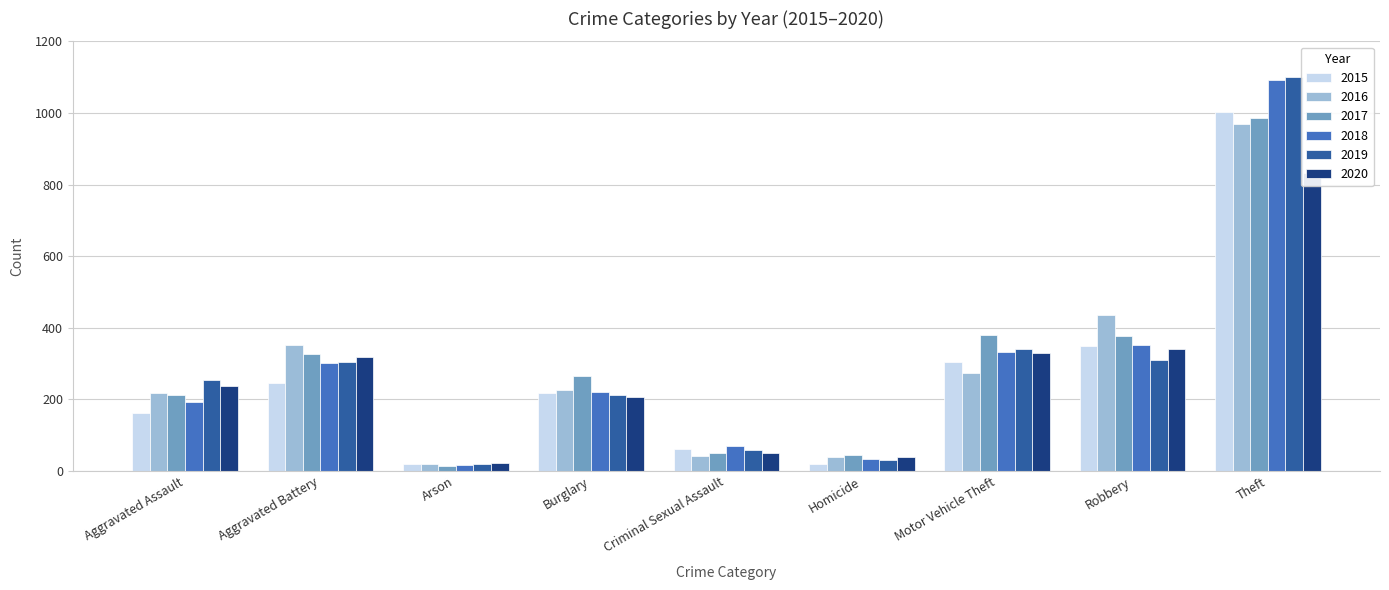

What is the average value of the 2016 series?

286